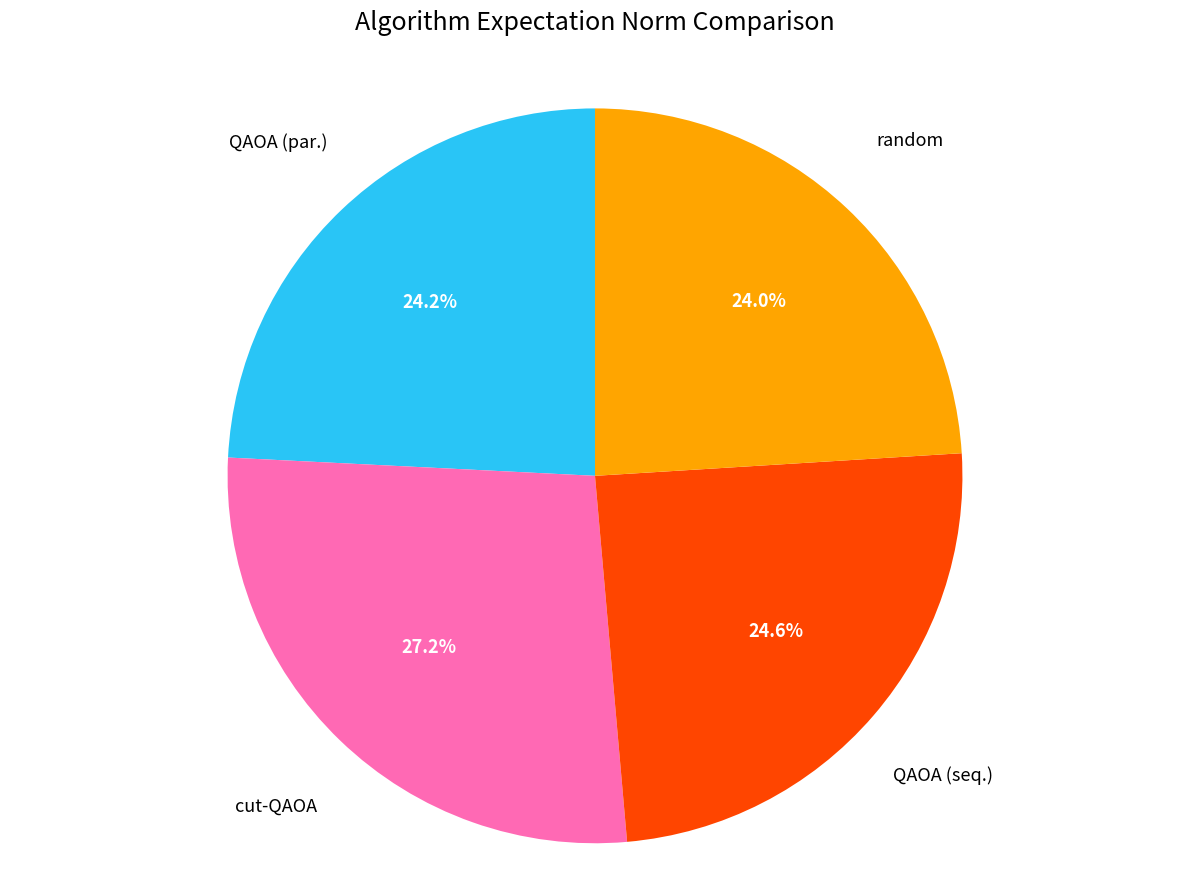

Which has a higher value, cut-QAOA or random?

cut-QAOA